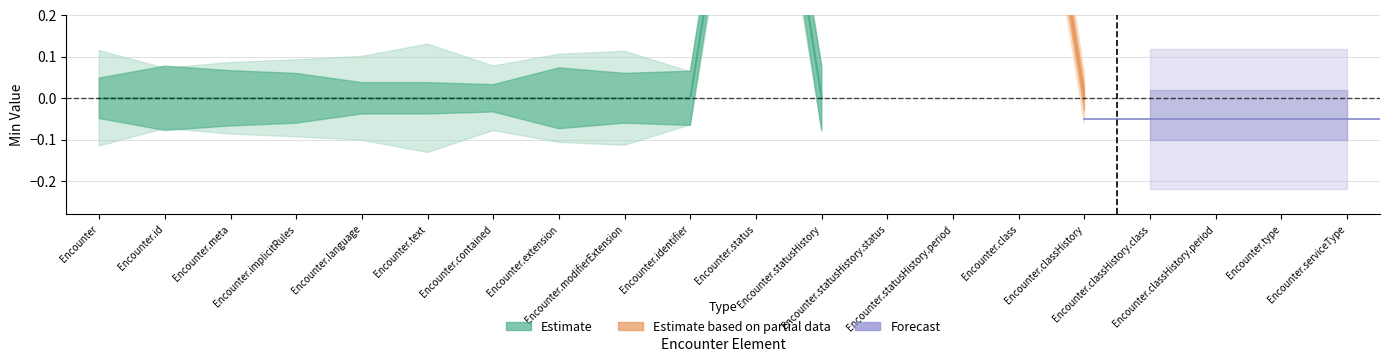

What is the maximum value shown in the chart?

1